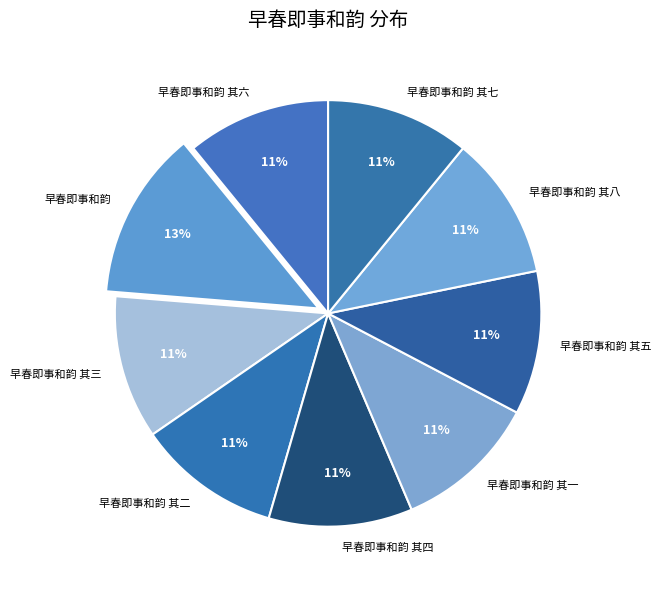

Is it true that 早春即事和韵 is 13% of the pie?

True